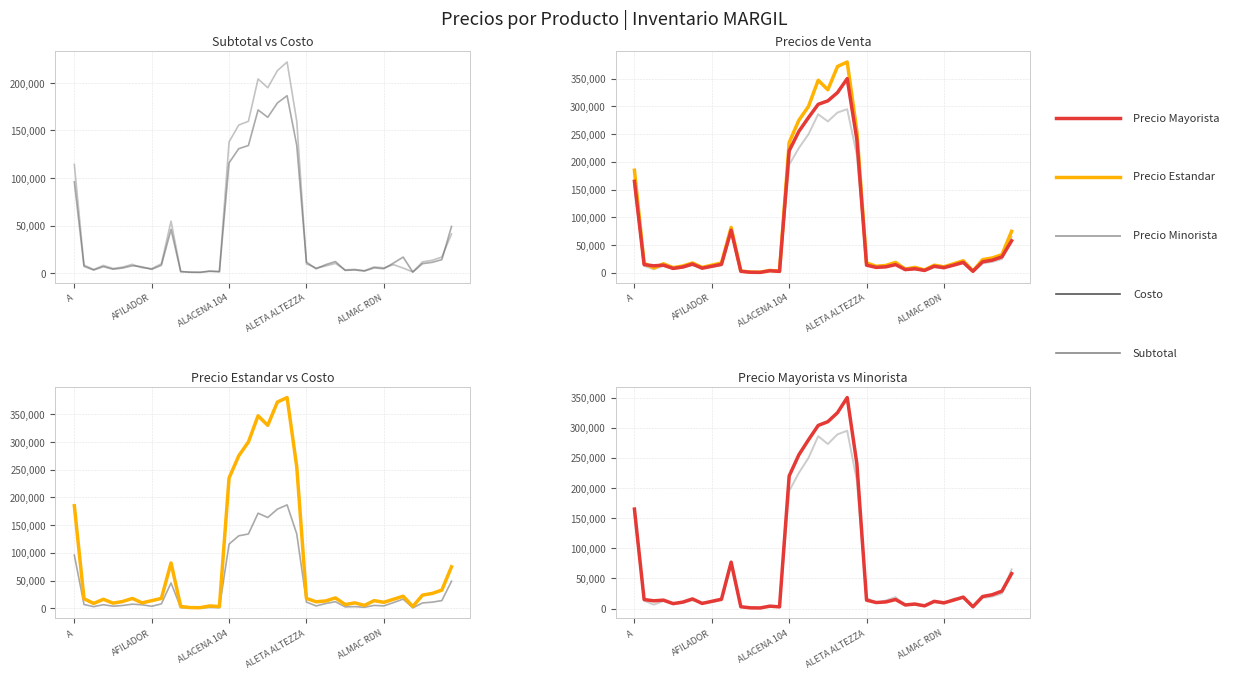

Does the chart display data point markers on the line(s)?

No